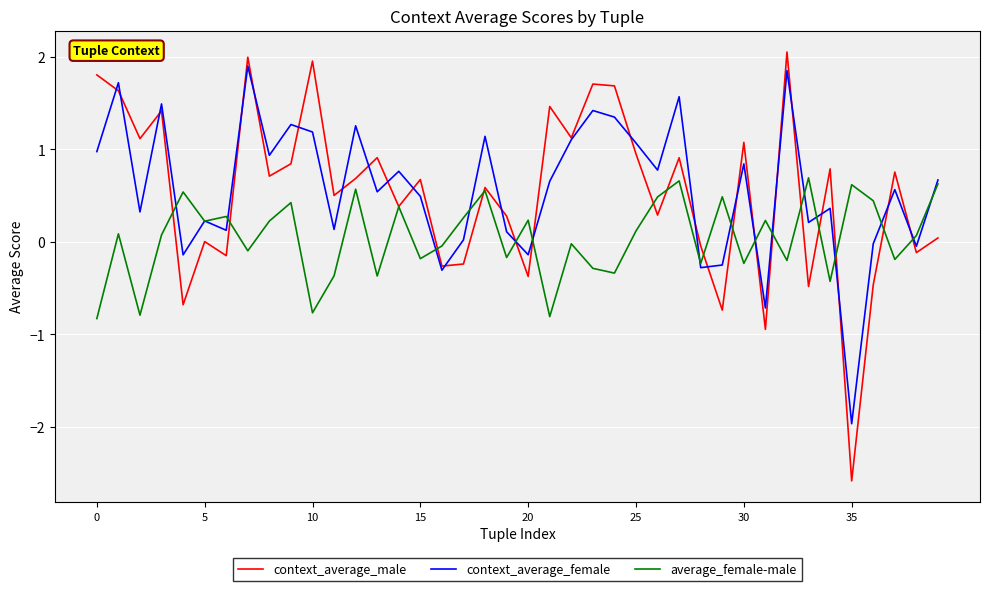

Which series has the widest spread of values?

context_average_male